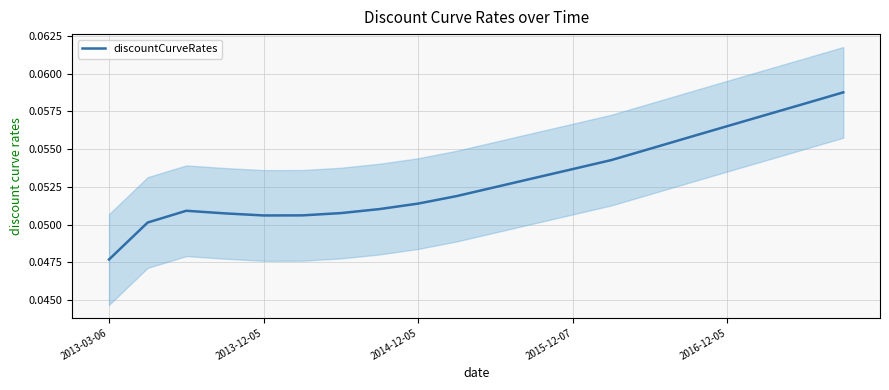

Which category has the lowest value in the discountCurveRates series?

2013-03-06